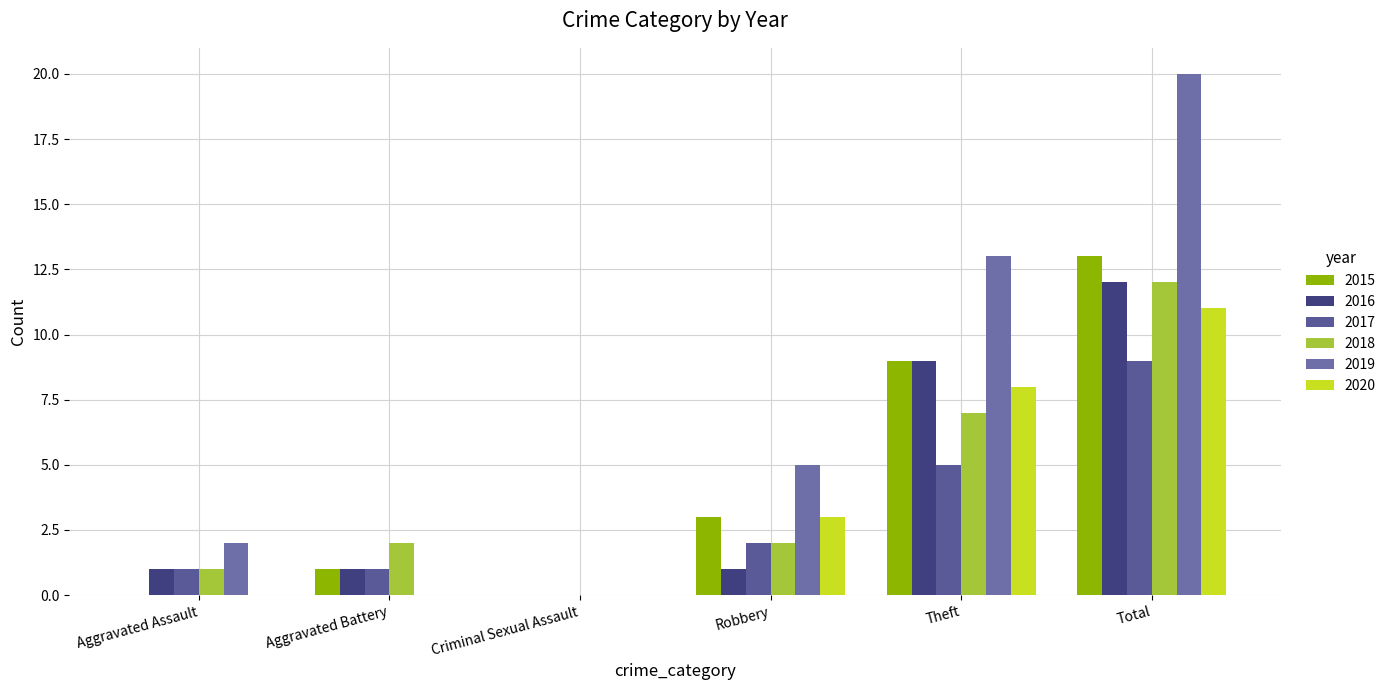

What is the value of the 2018 bar at the 2nd from the left?

2